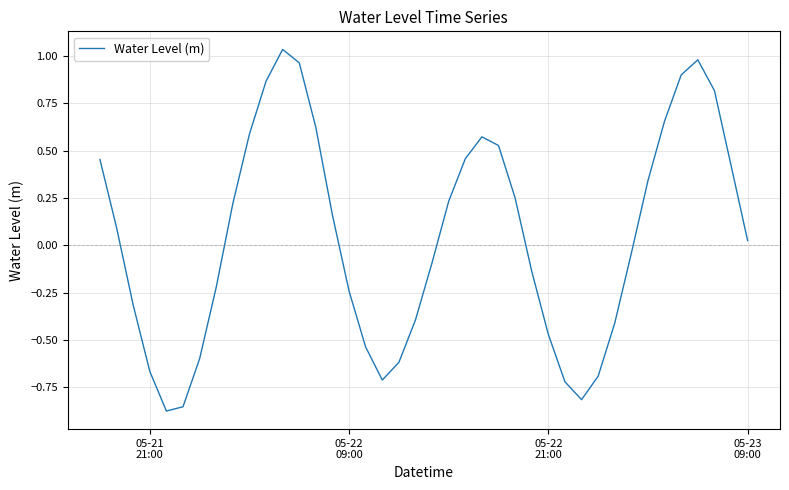

What is the difference between the maximum and minimum values?

1.9